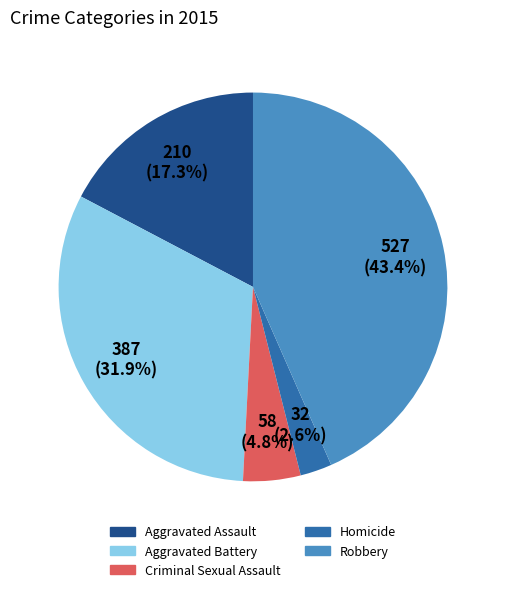

Which slice is the largest?

Robbery